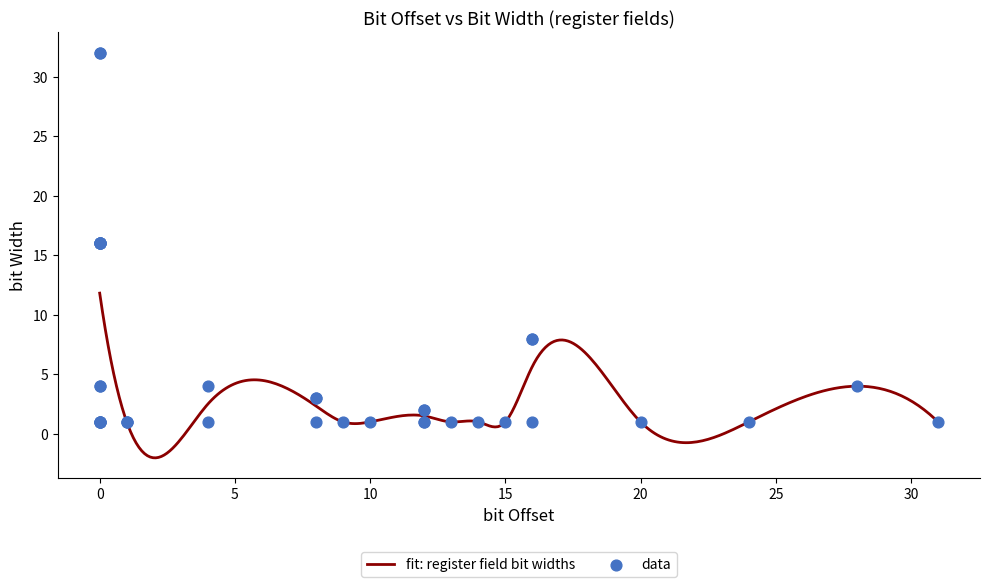

Between 4 and 1, which is larger?

4